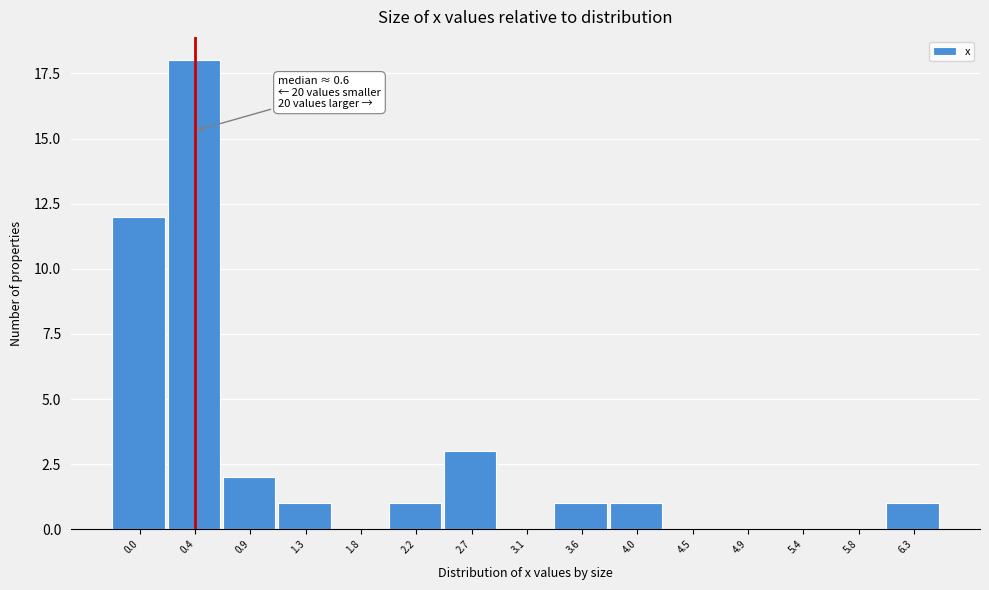

Reading left to right, list all the values displayed in this chart.

0.0=12	0.4=18	0.9=2	1.3=1	1.8=0	2.2=1	2.7=3	3.1=0	3.6=1	4.0=1	4.5=0	4.9=0	5.4=0	5.8=0	6.3=1